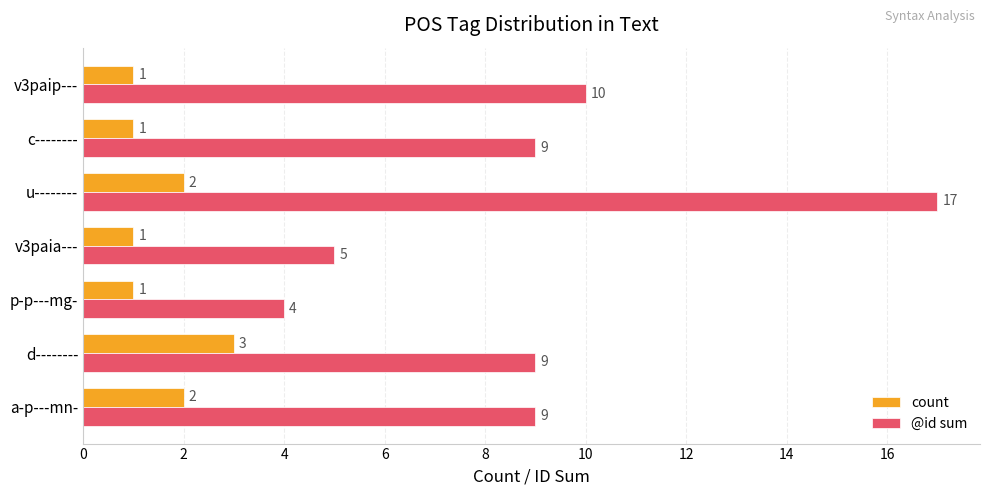

At which label is @id sum closest to 10?

v3paip---